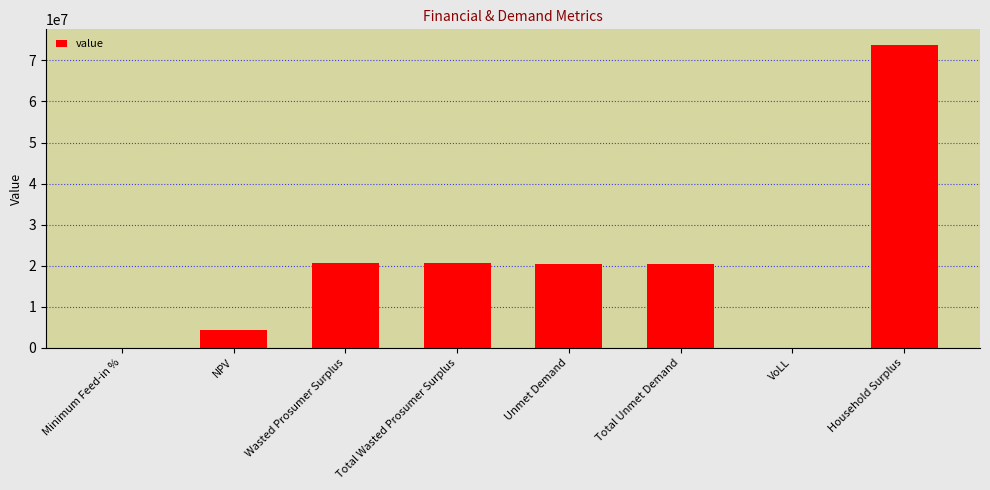

Read the value at NPV.

4321616.8